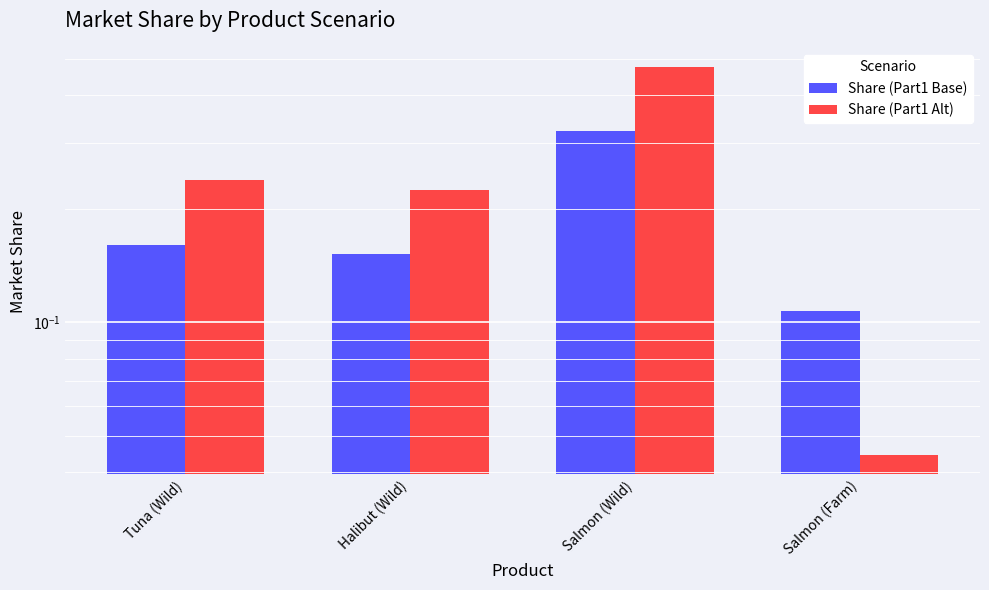

What is the label of the 3rd bar from the right?

Halibut (Wild)